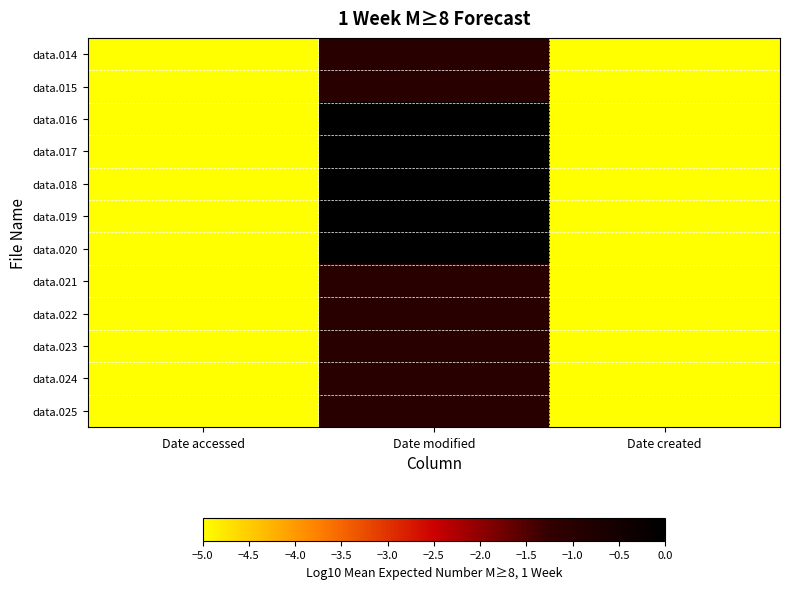

Which series has the widest spread of values?

data.016